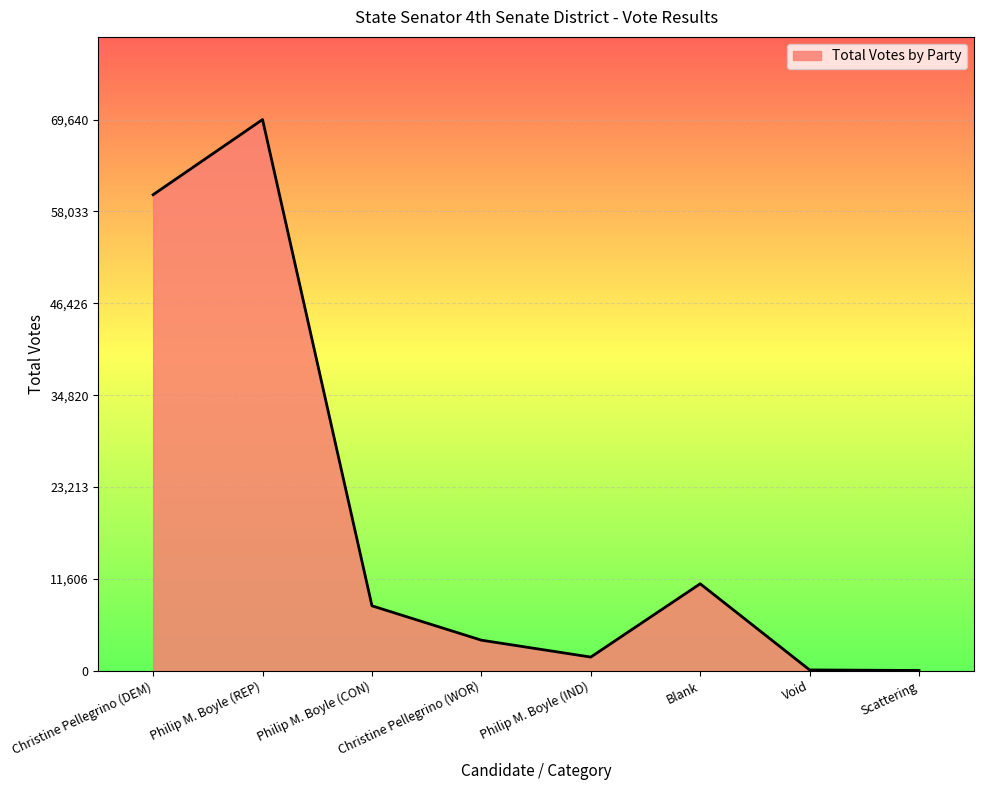

What is the ratio of the value at Christine Pellegrino (WOR) to the value at Blank?

0.4